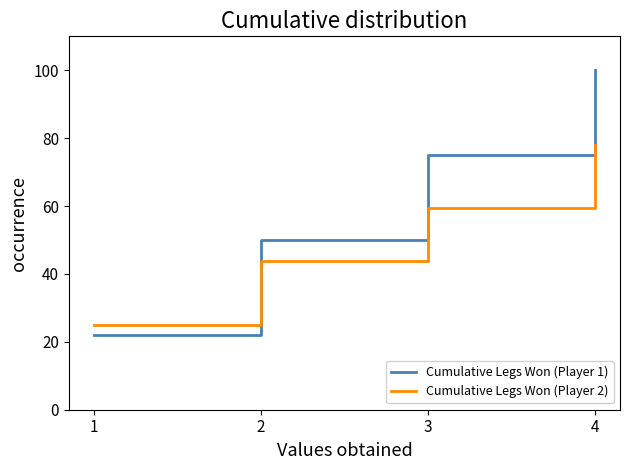

Is the value of Cumulative Legs Won (Player 1) at 3 greater than the value of Cumulative Legs Won (Player 2) at 4?

No